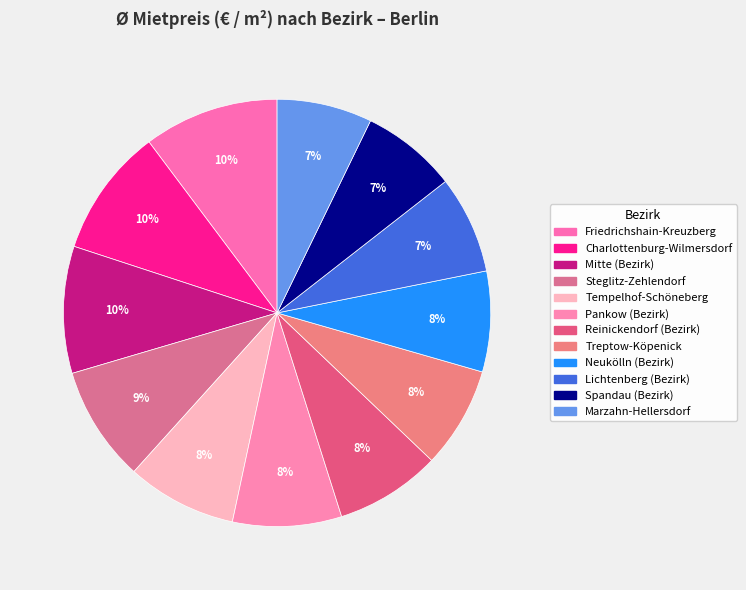

How many segments does this pie chart have?

12